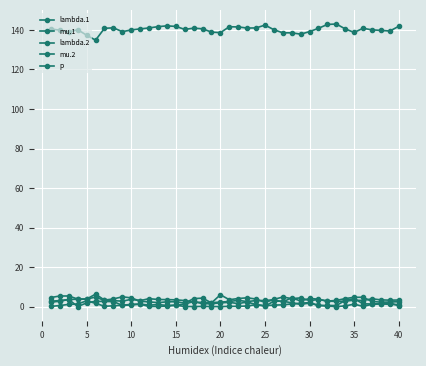

How many lines are shown in the chart?

5